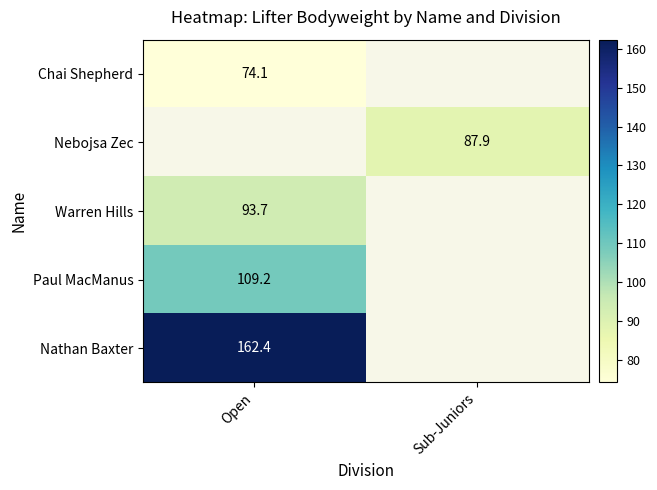

Is it true that Chai Shepherd equals 103.0 at Open?

False